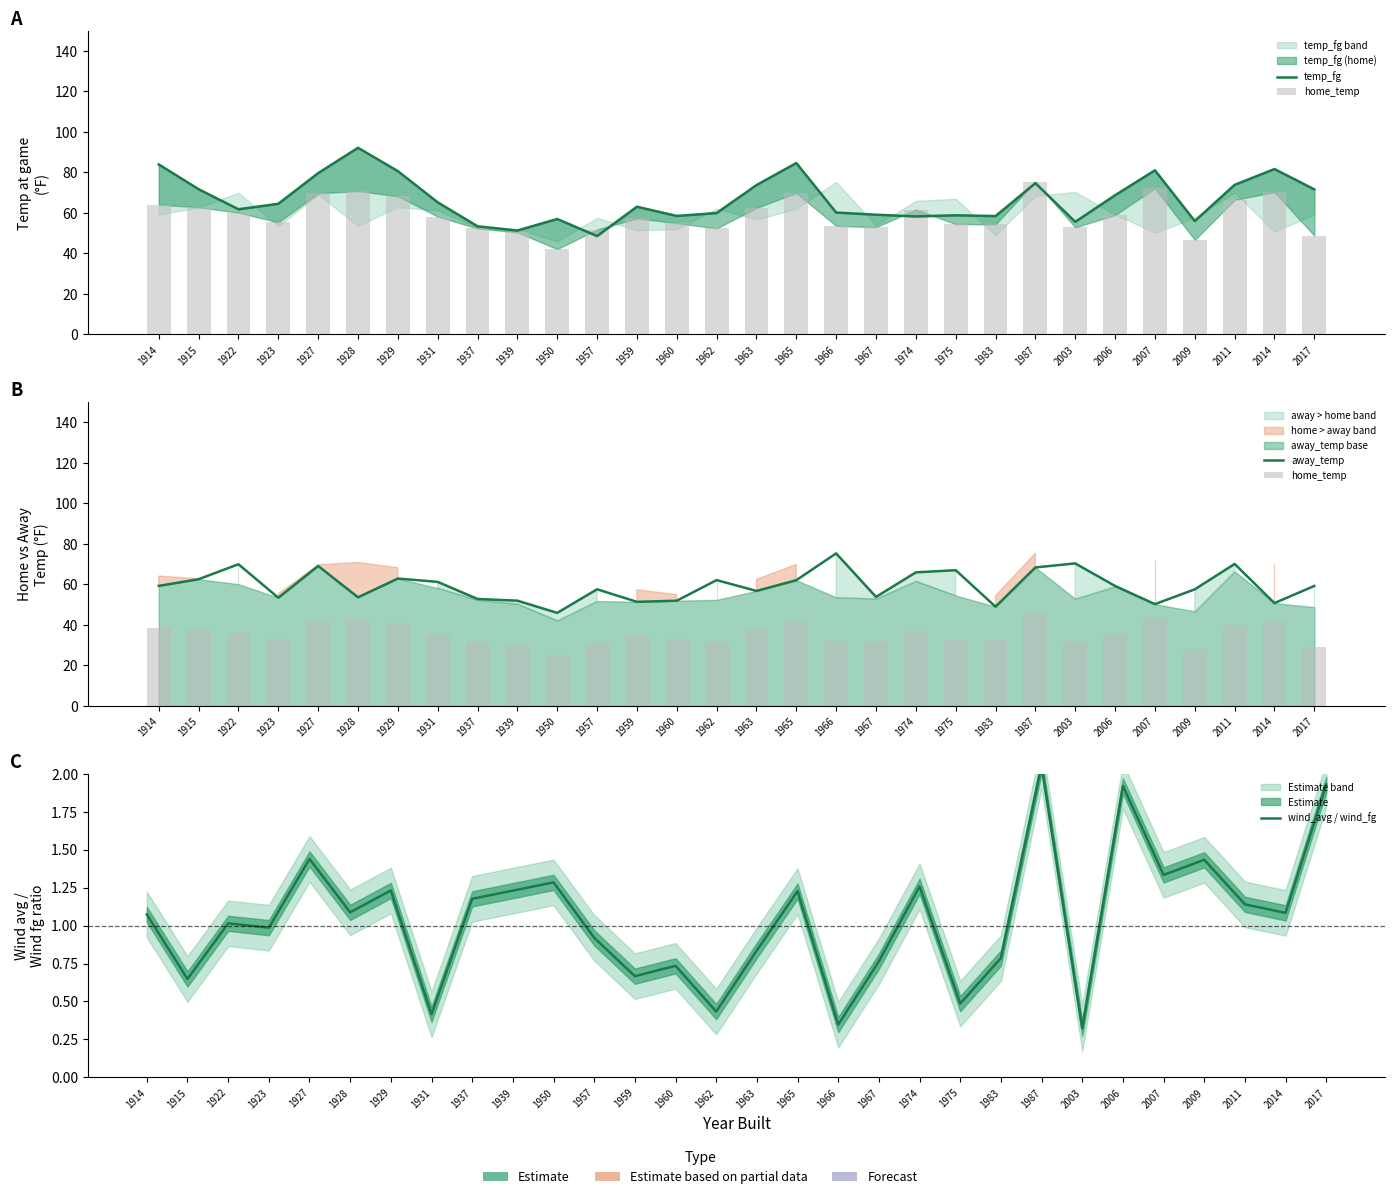

What is the sum of all temp_fg values?

2008.4